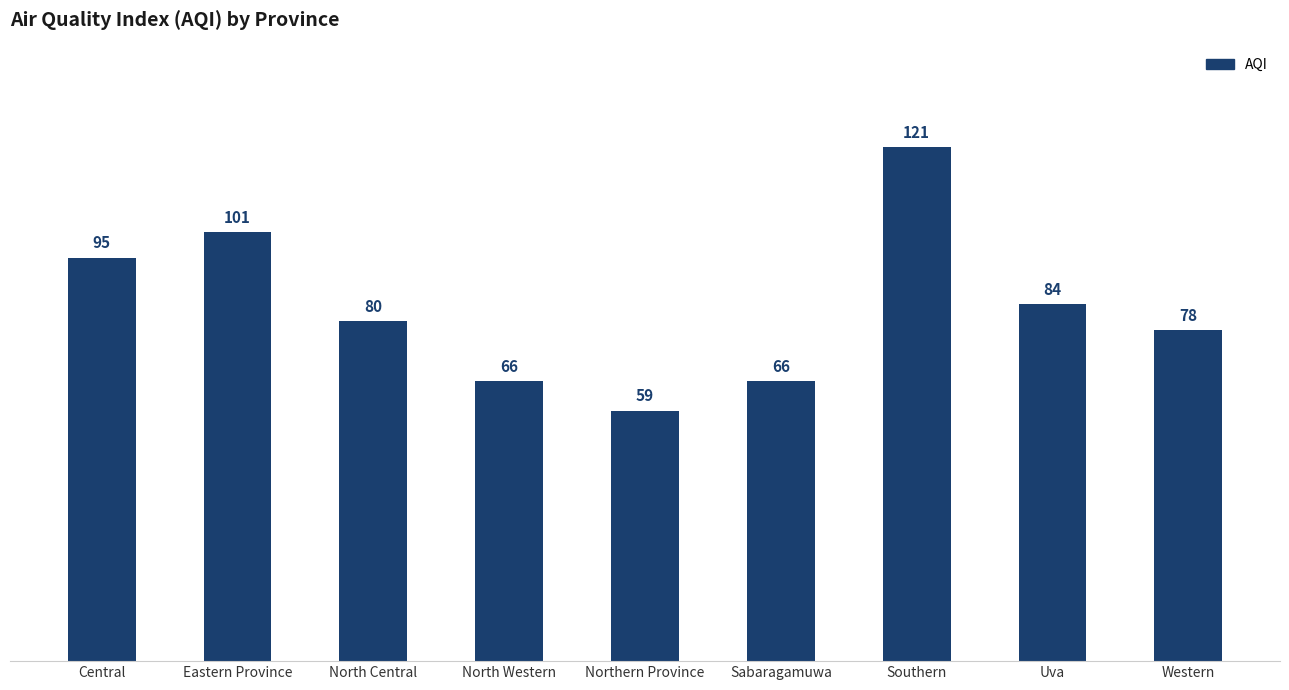

What is the ratio of the value at North Western to the value at Central?

0.7